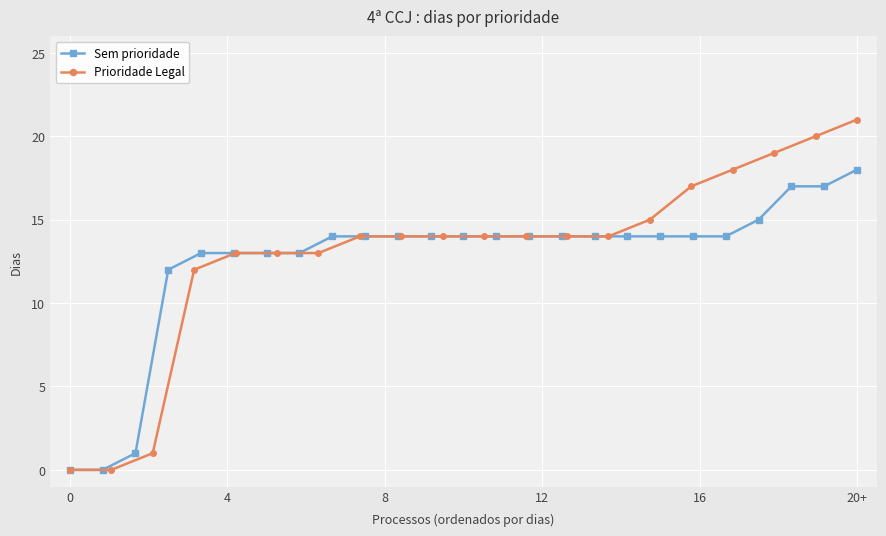

List the series in order of their overall mean, highest first.

Prioridade Legal, Sem prioridade